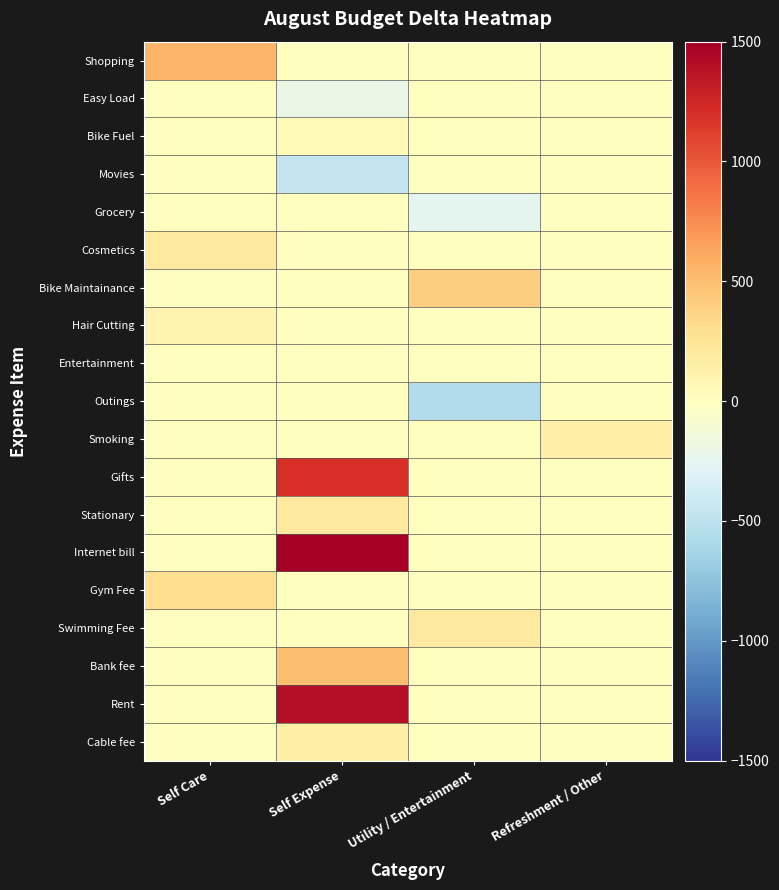

At which category is the sum across all series the highest?

Self Expense